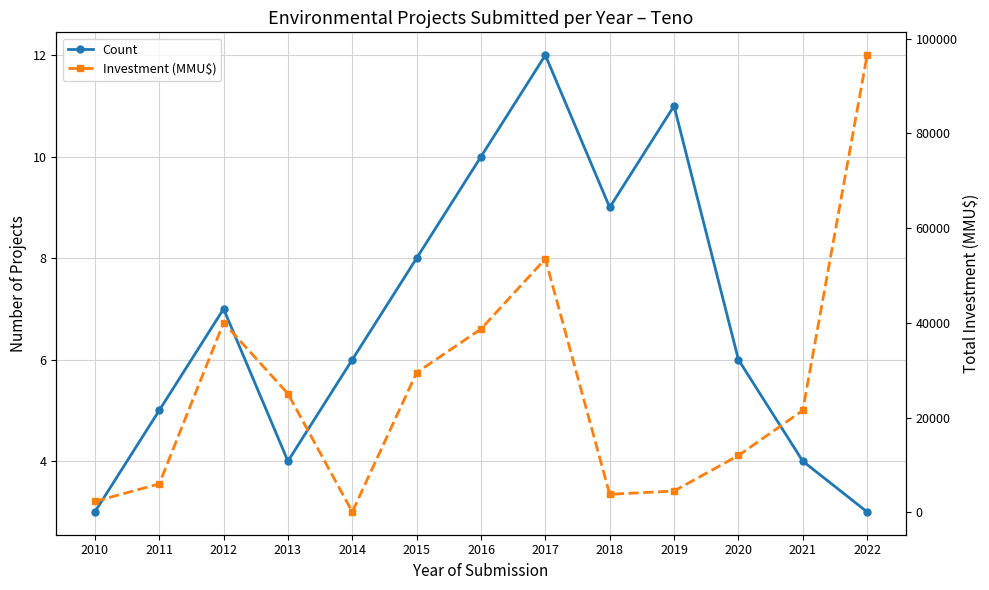

What is the value of the Investment (MMU$) point at the 7th from the left?

38700